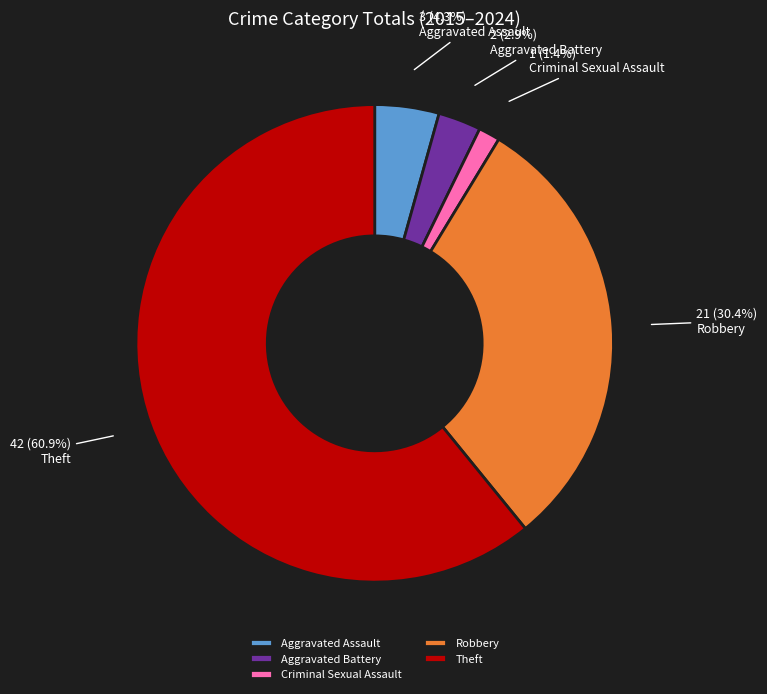

What percentage is the Aggravated Assault slice, to the nearest percent?

4%